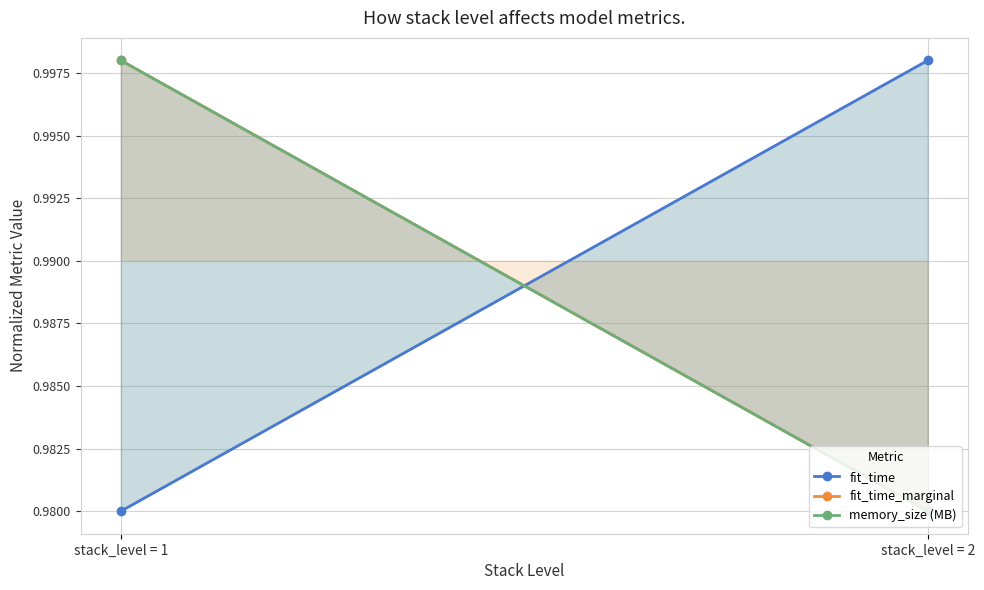

The value of memory_size (MB) at stack_level = 1 is 1.0. True or false?

True